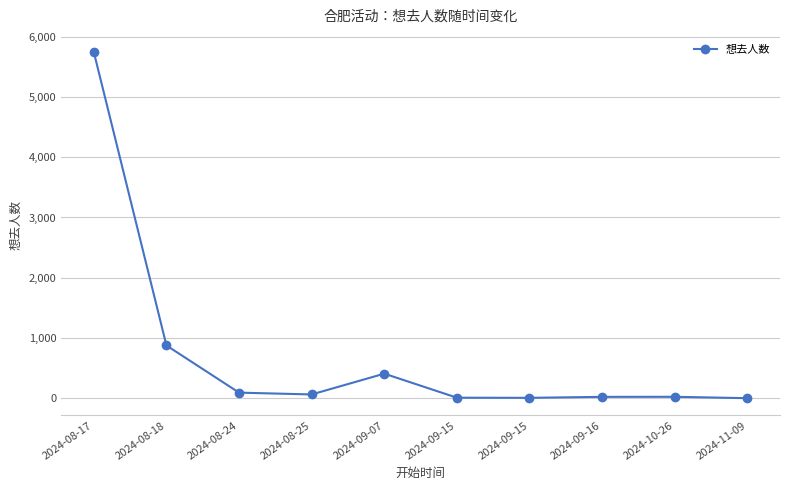

List the labels in order of value, smallest first.

2024-11-09, 2024-09-15, 2024-09-15, 2024-09-16, 2024-10-26, 2024-08-25, 2024-08-24, 2024-09-07, 2024-08-18, 2024-08-17